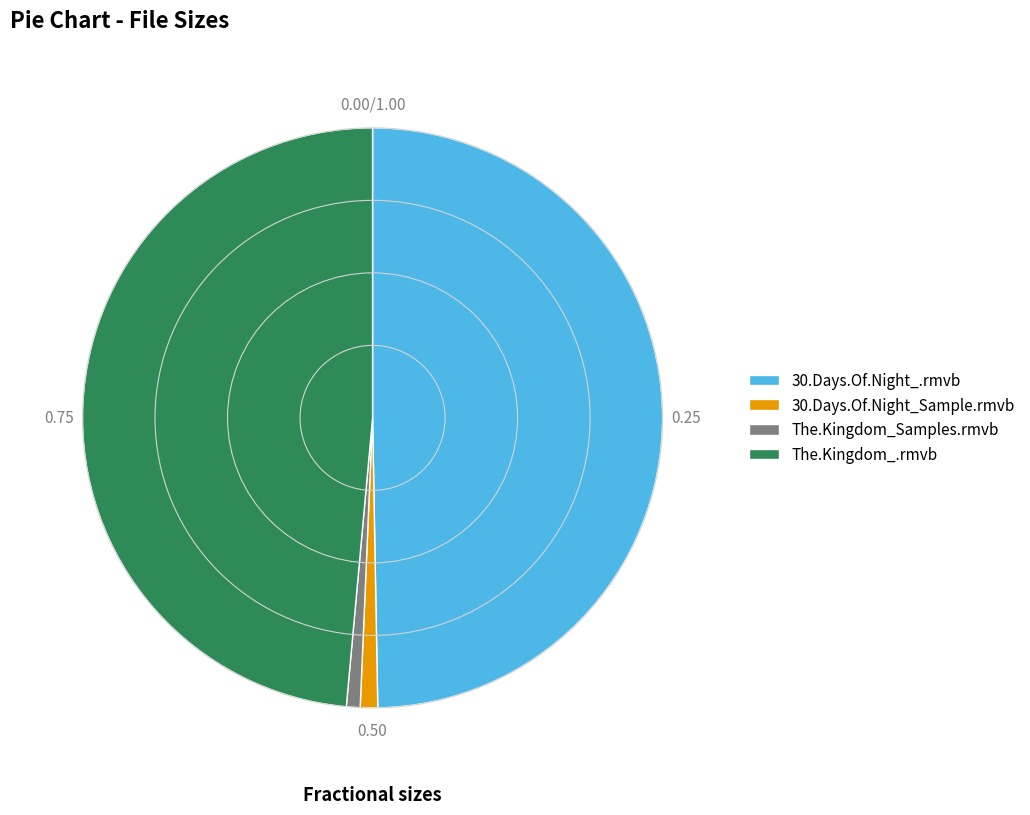

Combined, do The.Kingdom_.rmvb and The.Kingdom_Samples.rmvb account for over 50%?

No